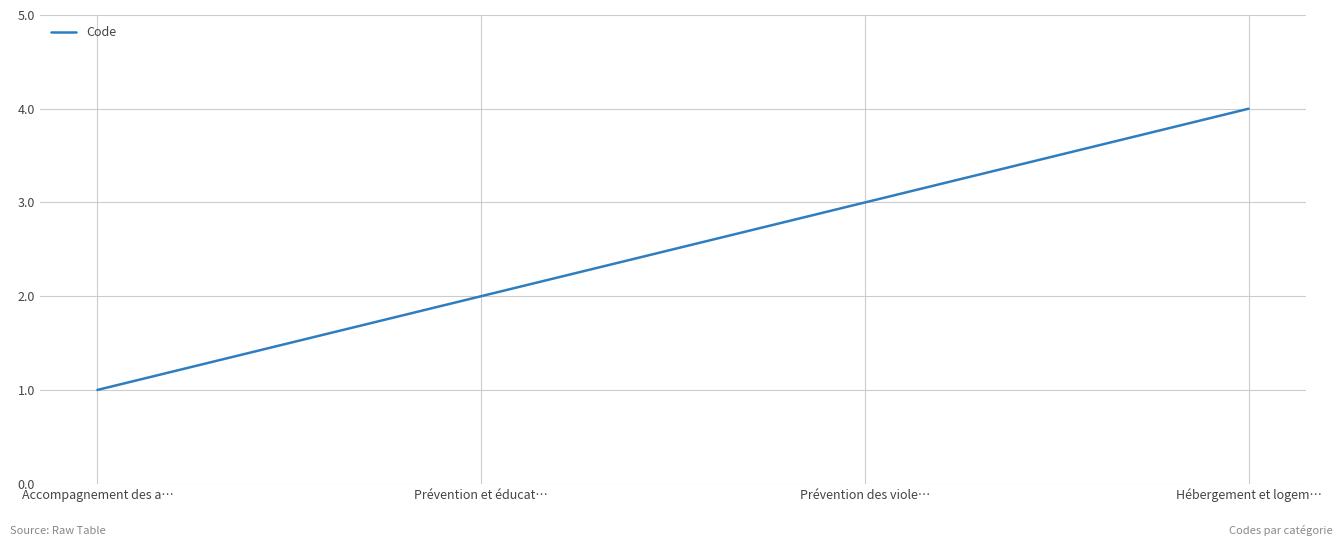

Reading left to right, extract all data points from this chart.

1	2	3	4